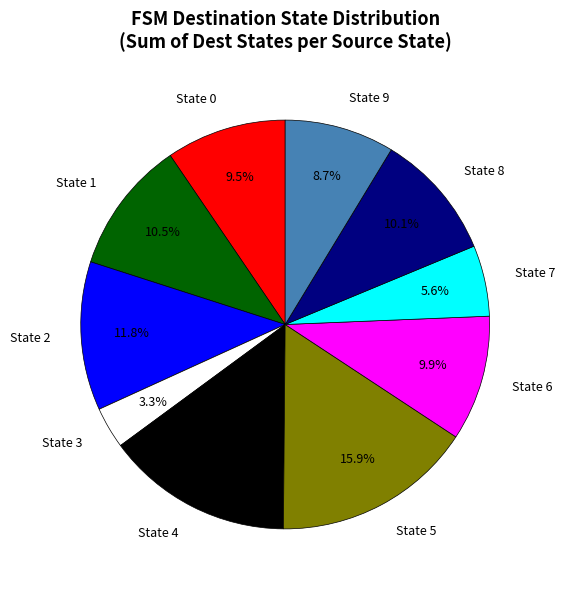

Is there a majority slice in this chart?

No